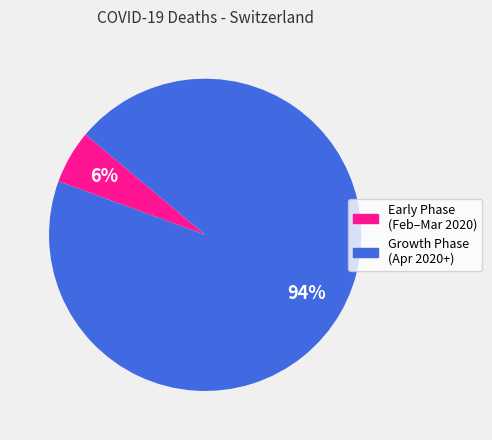

To the nearest percent, what is the average slice percentage?

50%